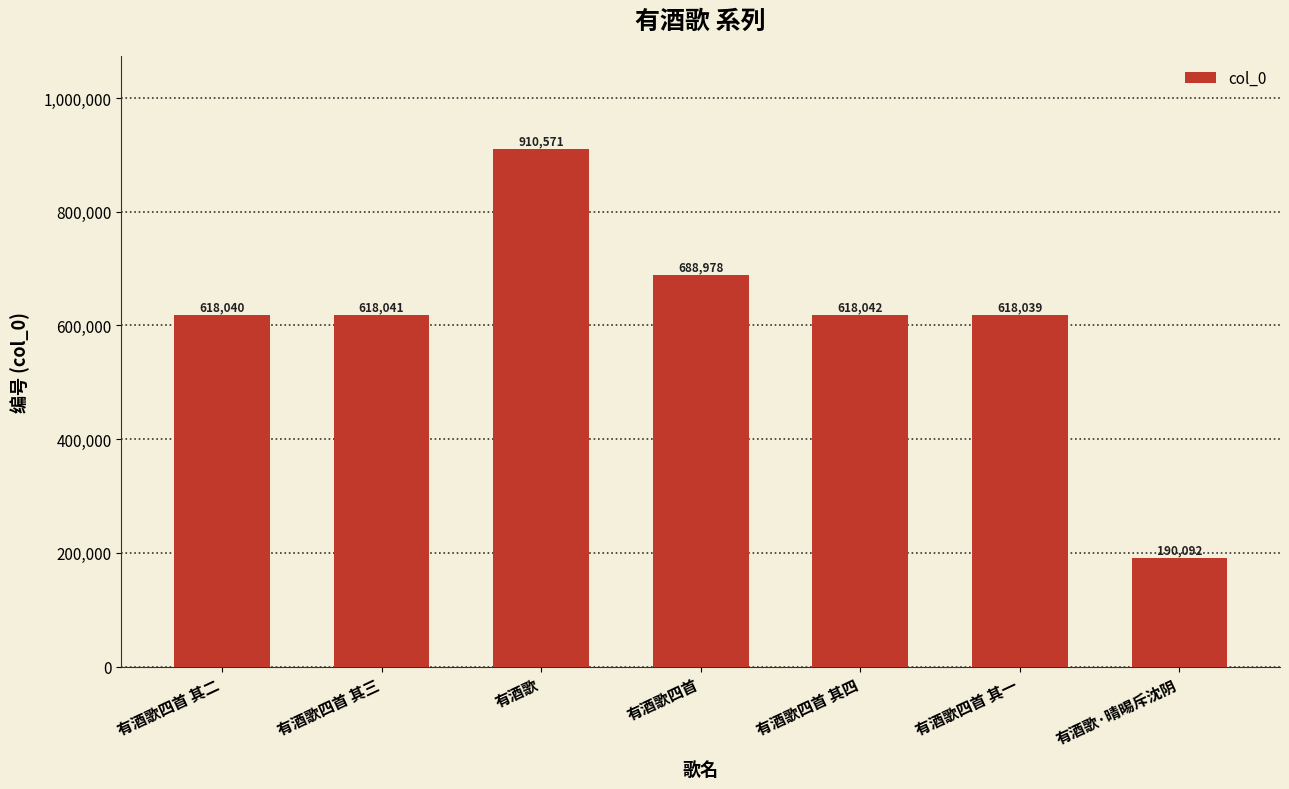

True or false: the data shows 618042 at 有酒歌四首 其四.

True